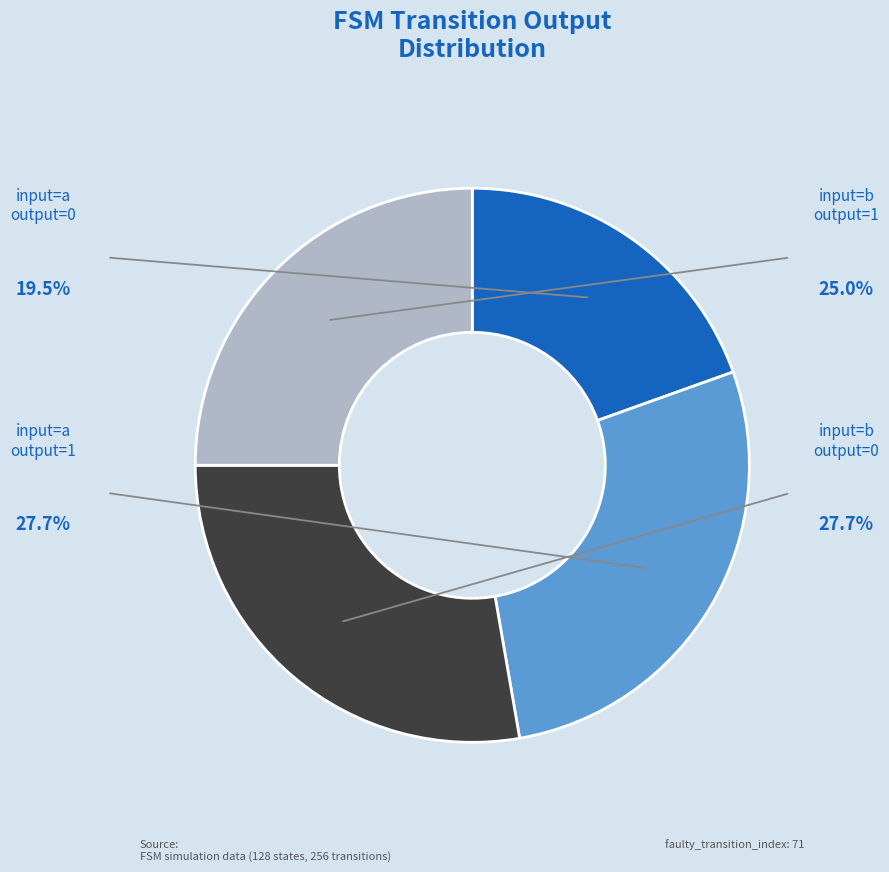

To the nearest percent, what is the average slice percentage?

25%